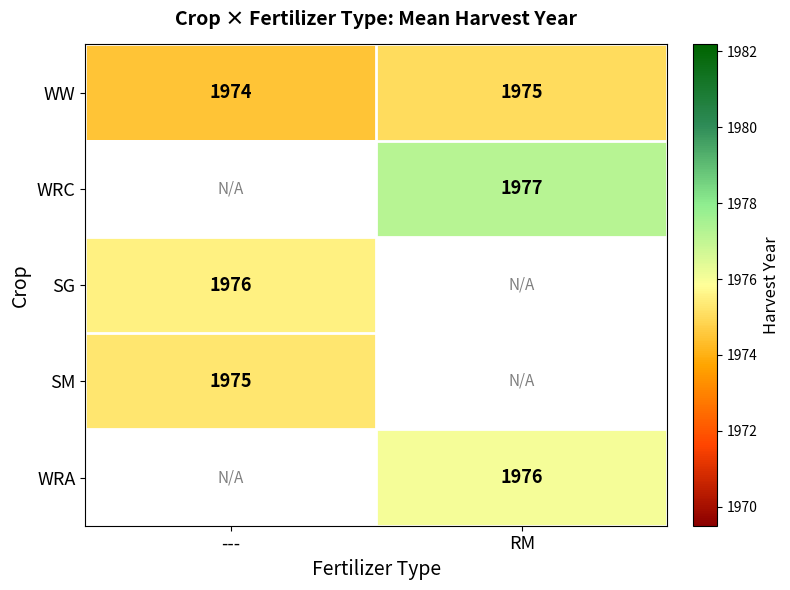

The WRC series shows 1268.5 at RM. True or false?

False